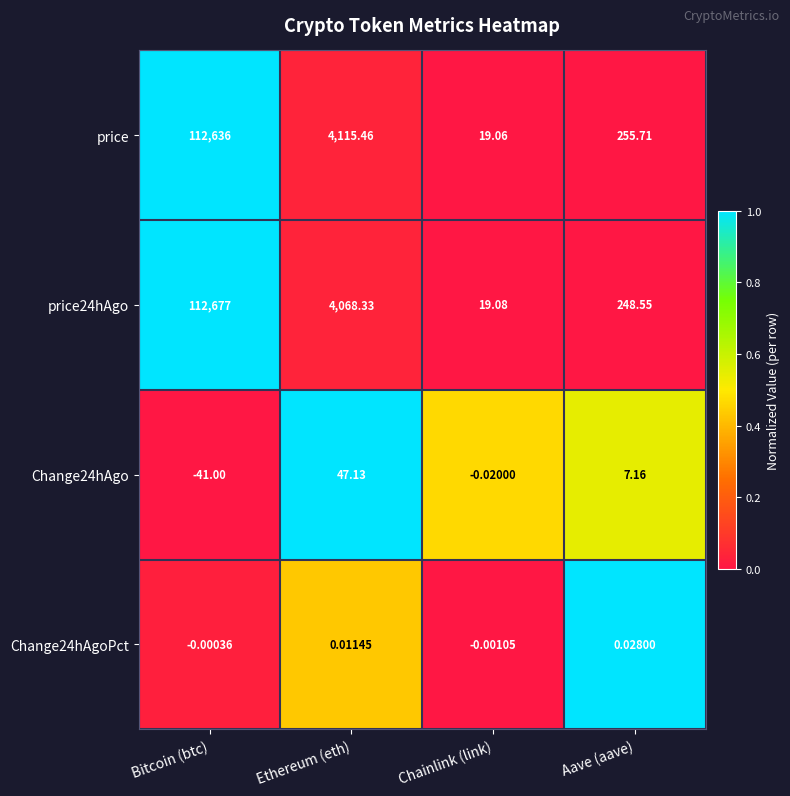

Is the value of Change24hAgo at Ethereum (eth) greater than the value of price24hAgo at Chainlink (link)?

Yes